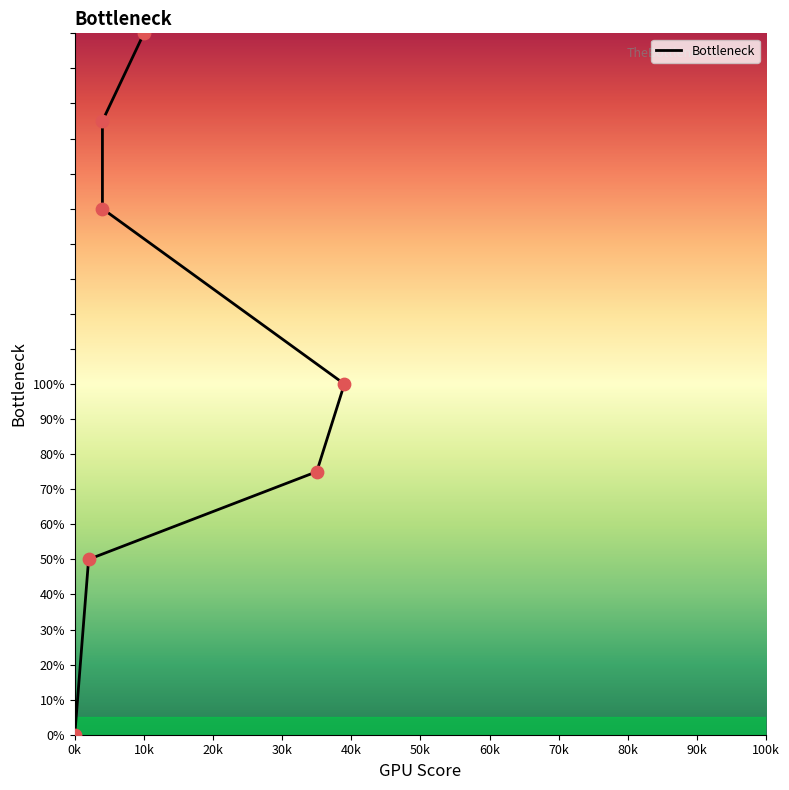

What is the change in value from 40k to 60k?

+50